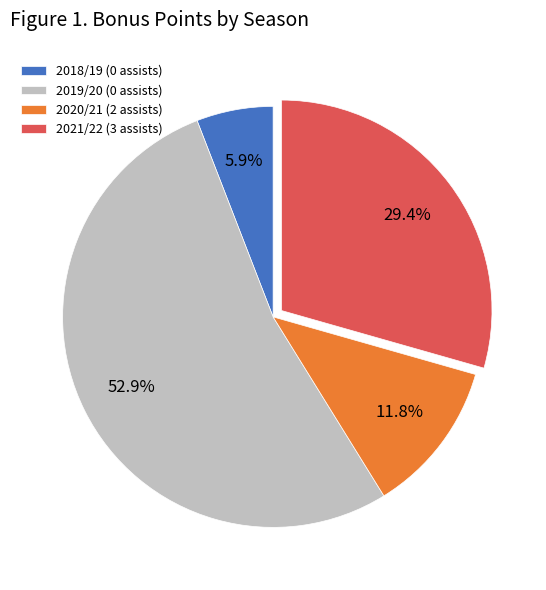

To the nearest percent, what is the difference between the largest and smallest slice percentages?

47%